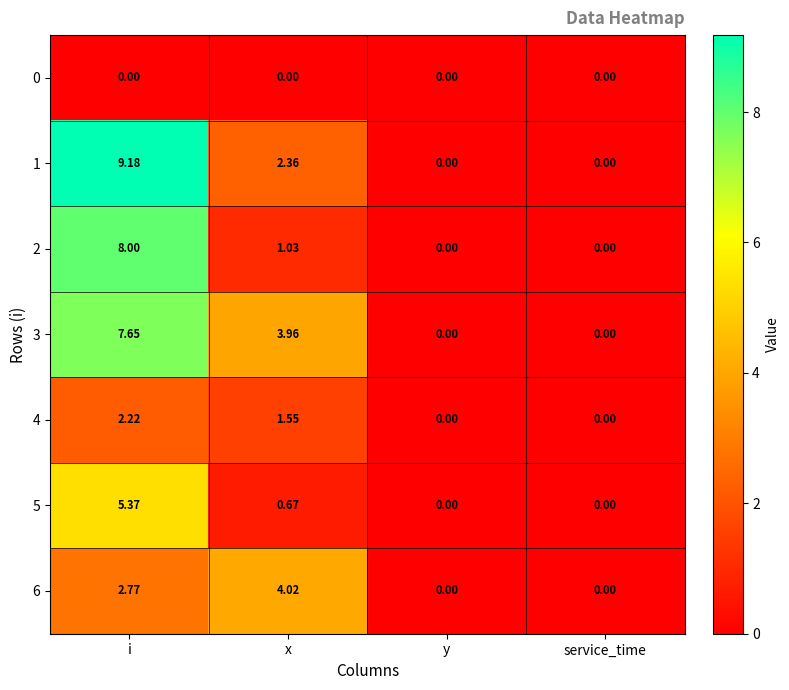

How many values in 3 are above zero?

2